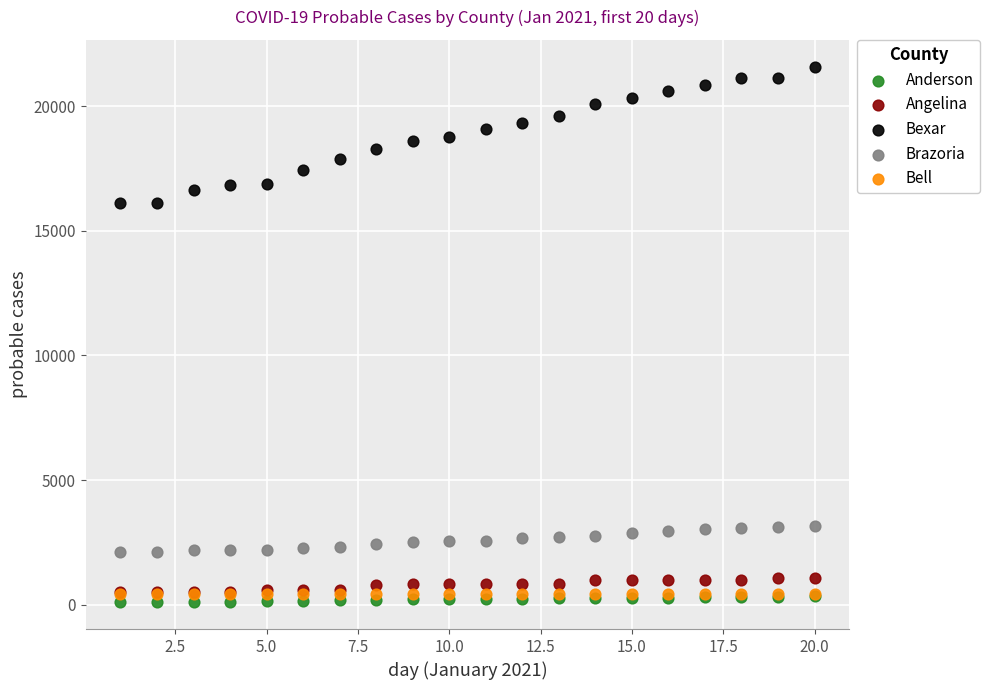

What are all the series names shown in the legend?

Anderson, Angelina, Bexar, Brazoria, Bell